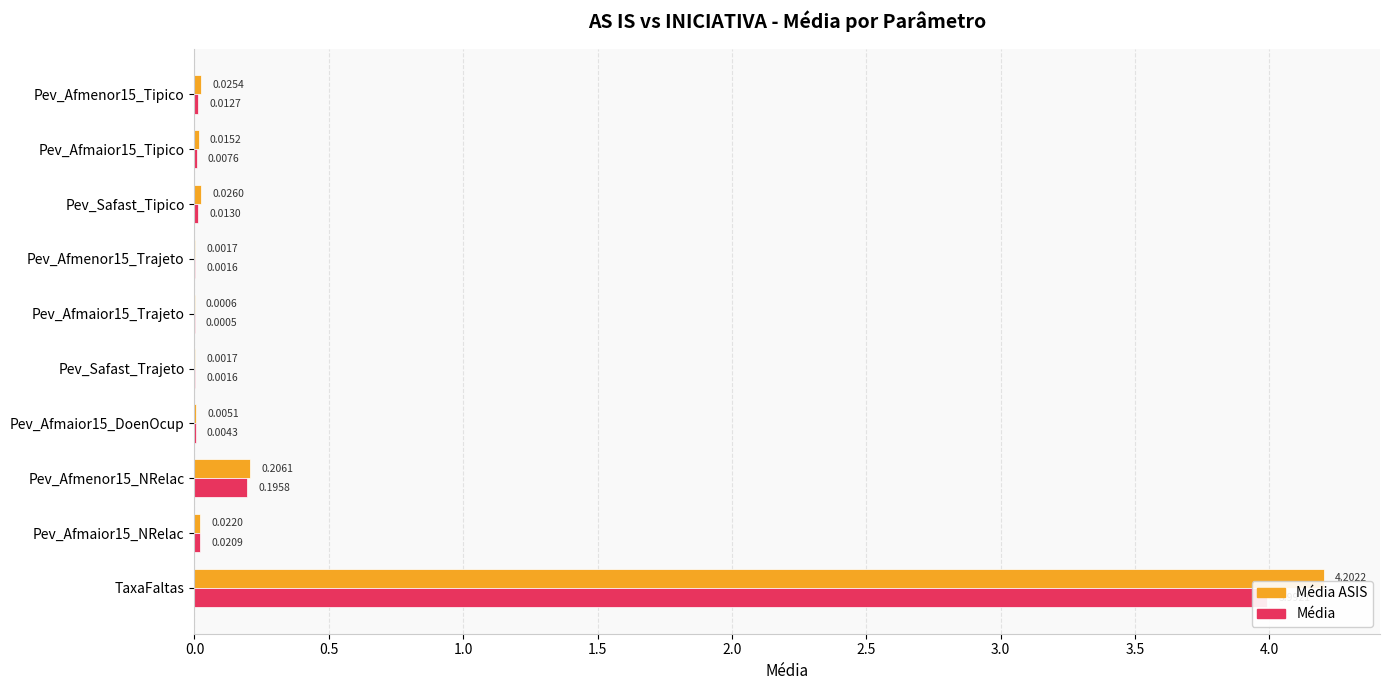

Which series has the widest spread of values?

Média ASIS